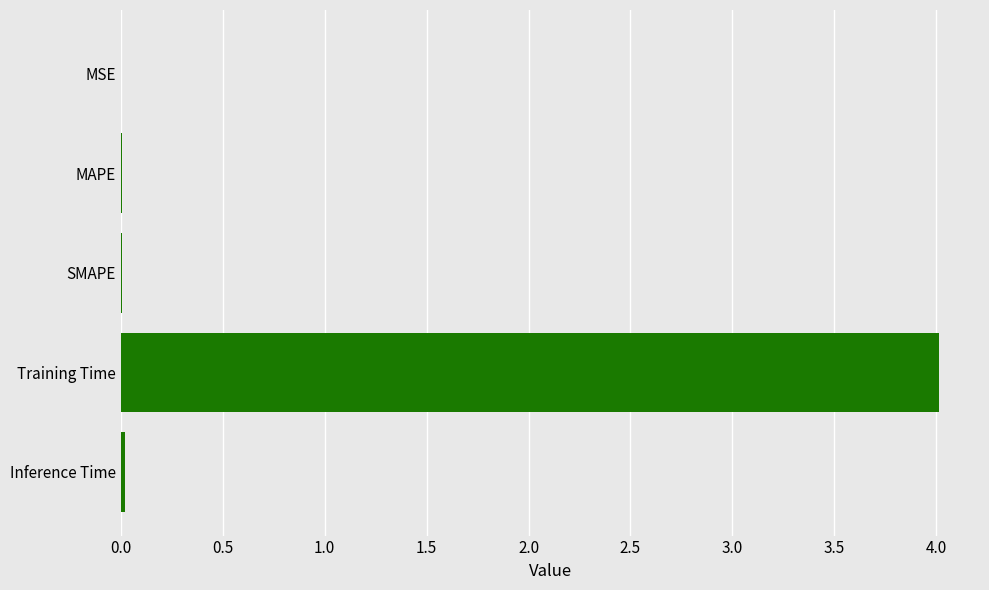

Which label corresponds to the largest value in the chart?

Training Time